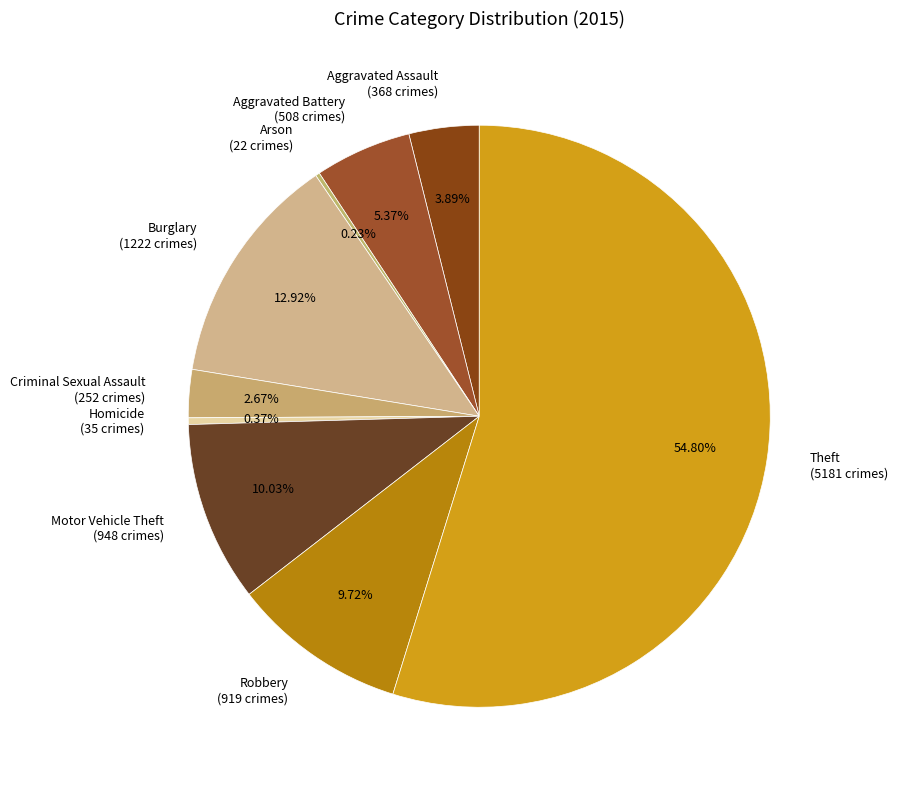

Between Burglary and Robbery, which is larger?

Burglary